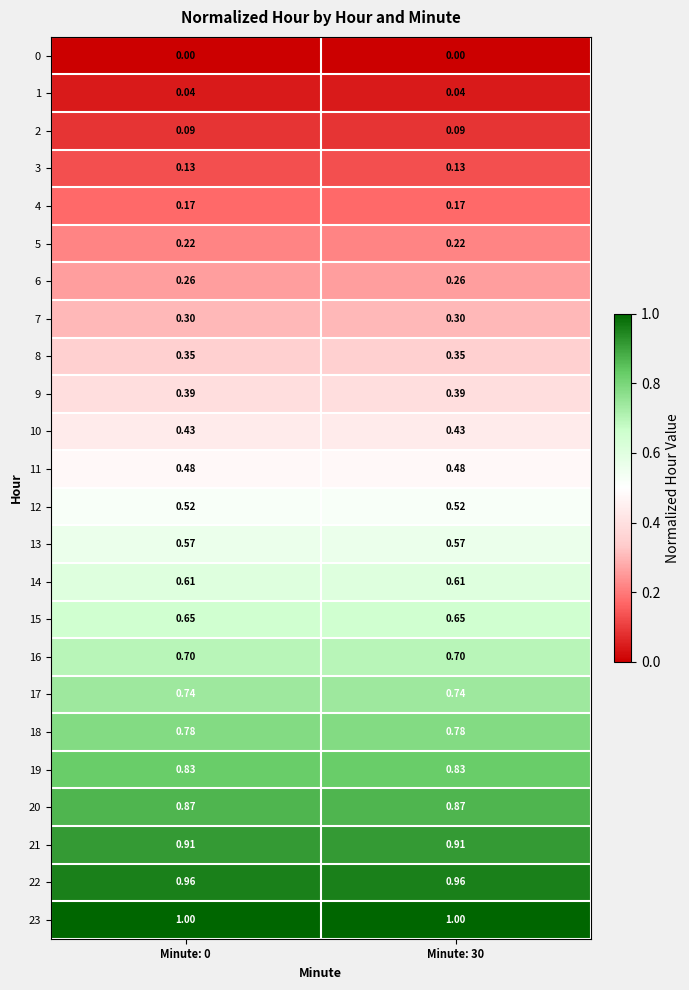

Is the value of 2 at Minute: 30 greater than the value of 18 at Minute: 0?

No